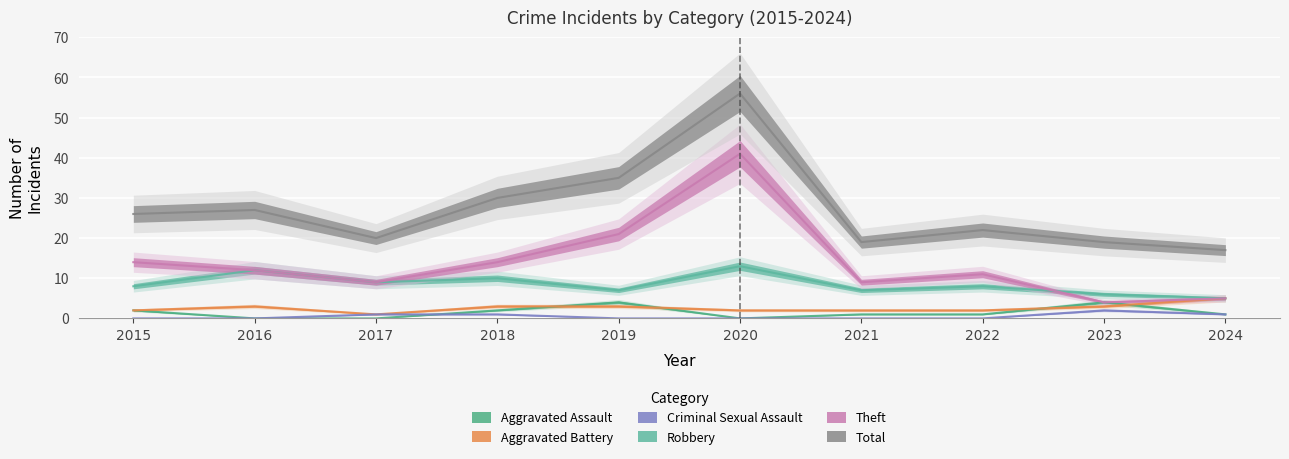

How many Aggravated Battery values are between 2 and 3?

8